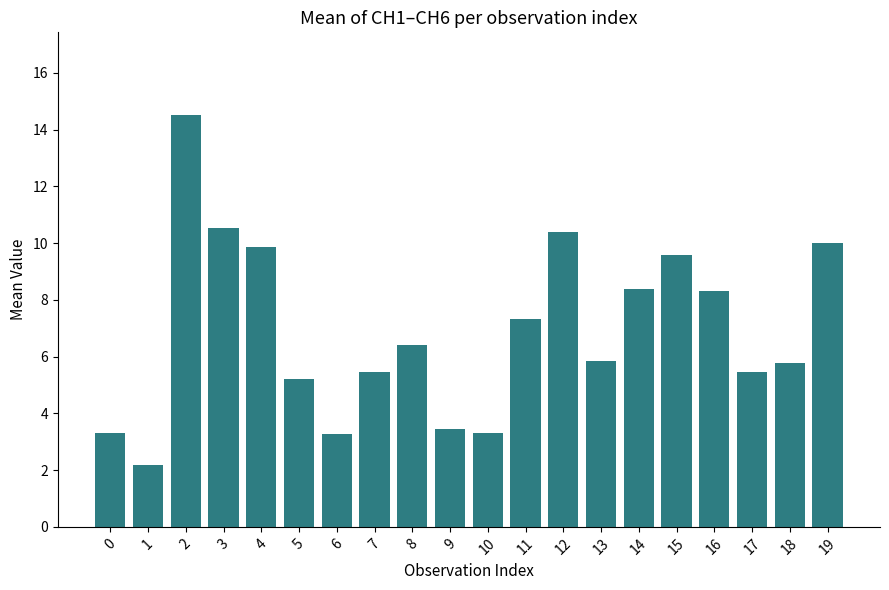

How many categories are shown in the chart?

20